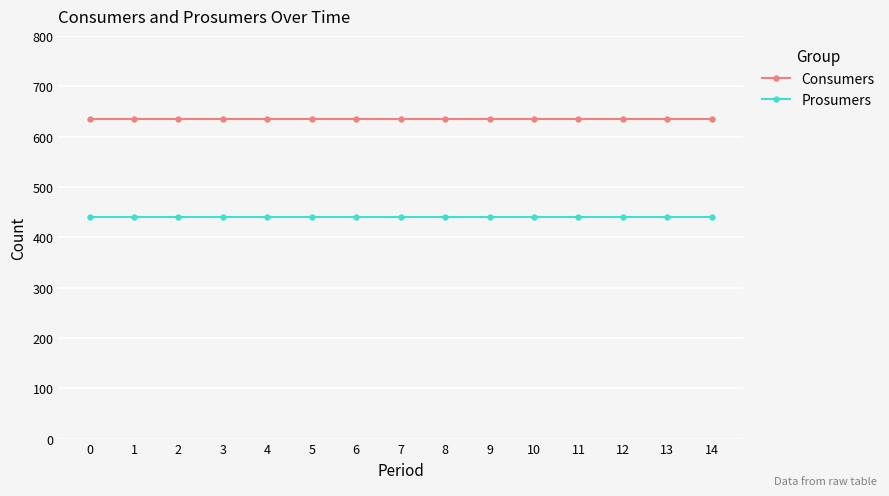

Which series has the largest total across all categories?

Consumers